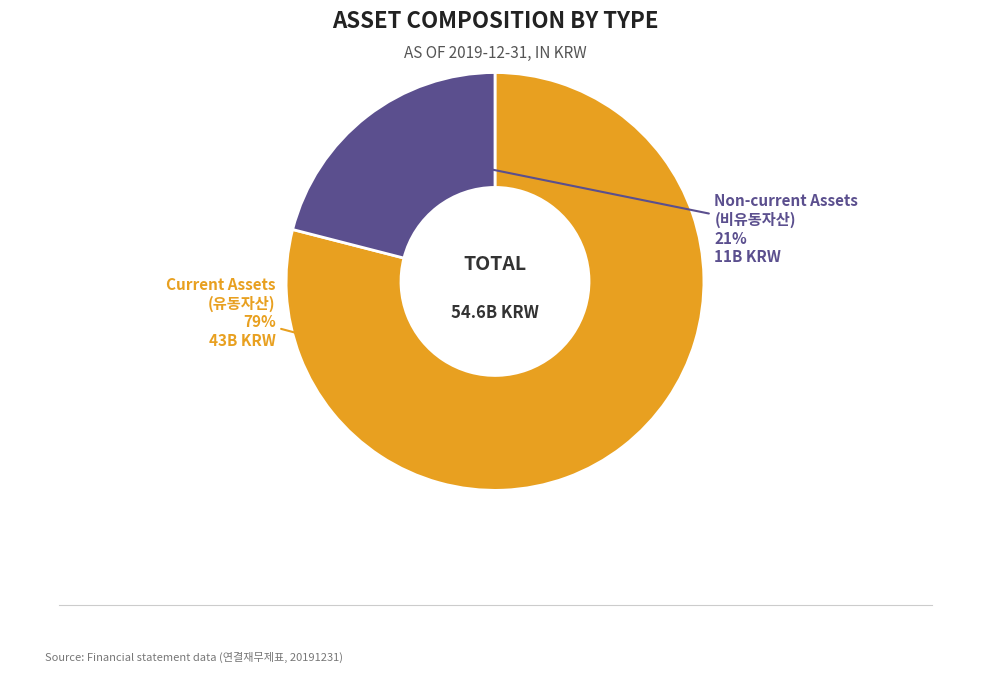

Is there any slice that represents more than half of the pie?

Yes